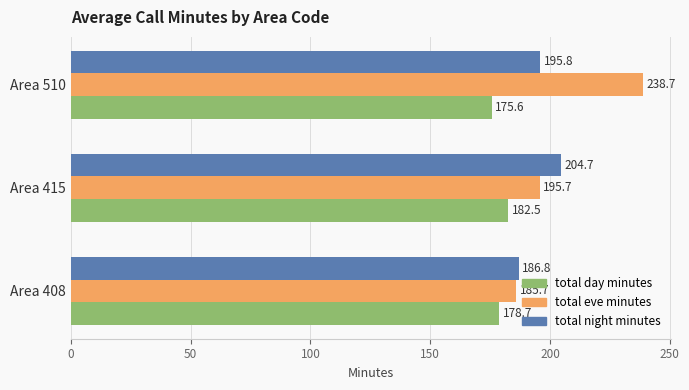

What is the approximate value of total day minutes at Area 415?

182.5